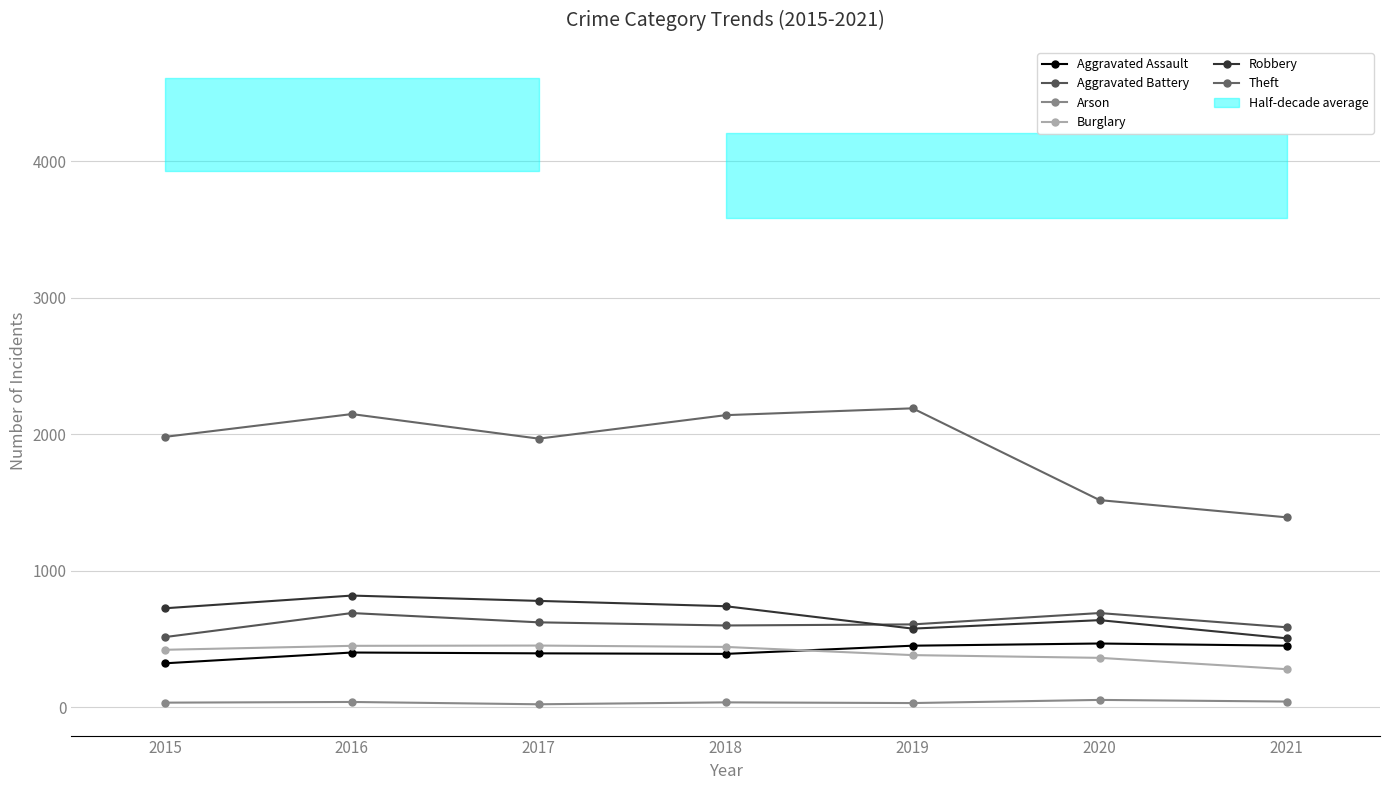

True or false: Theft and Aggravated Battery intersect in this chart.

False